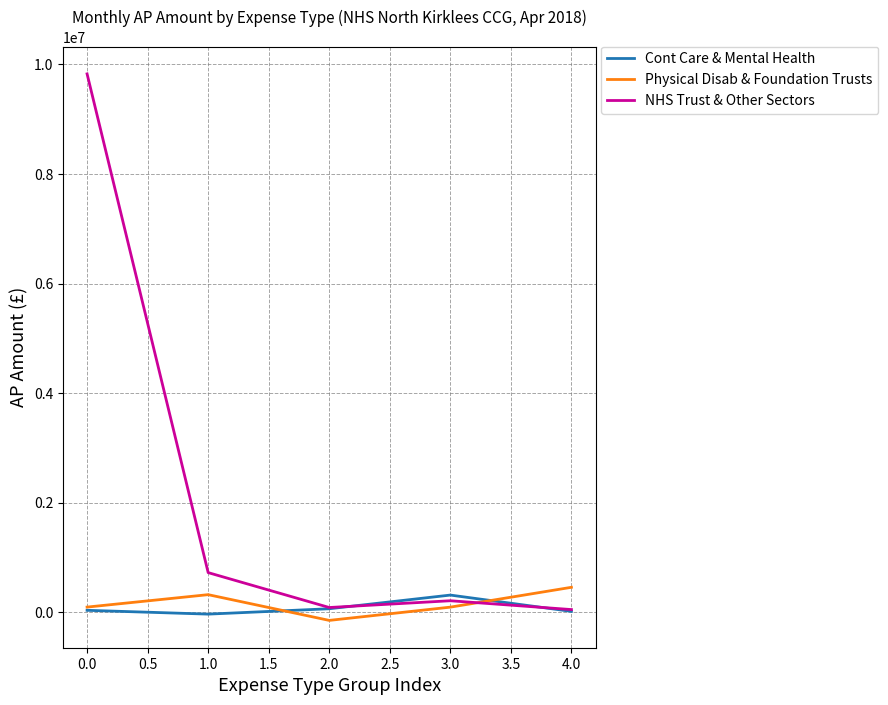

What is the maximum value for NHS Trust & Other Sectors?

9825928.8